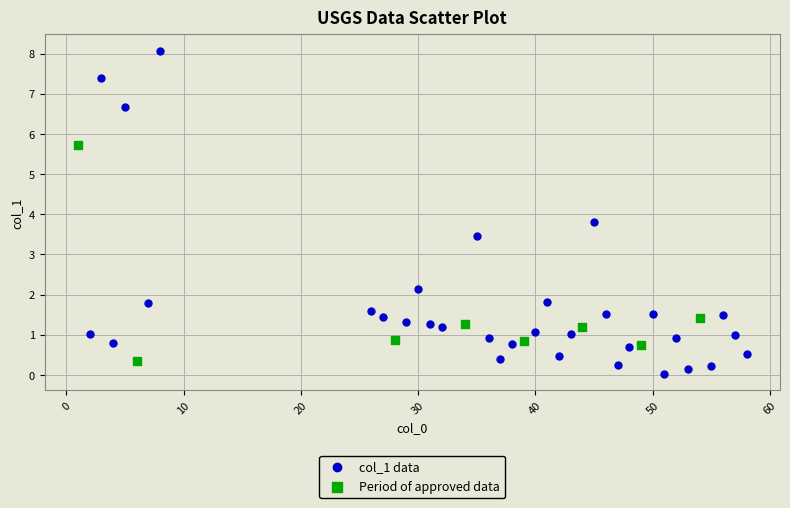

Which series has the largest Y range (max minus min)?

col_1 data